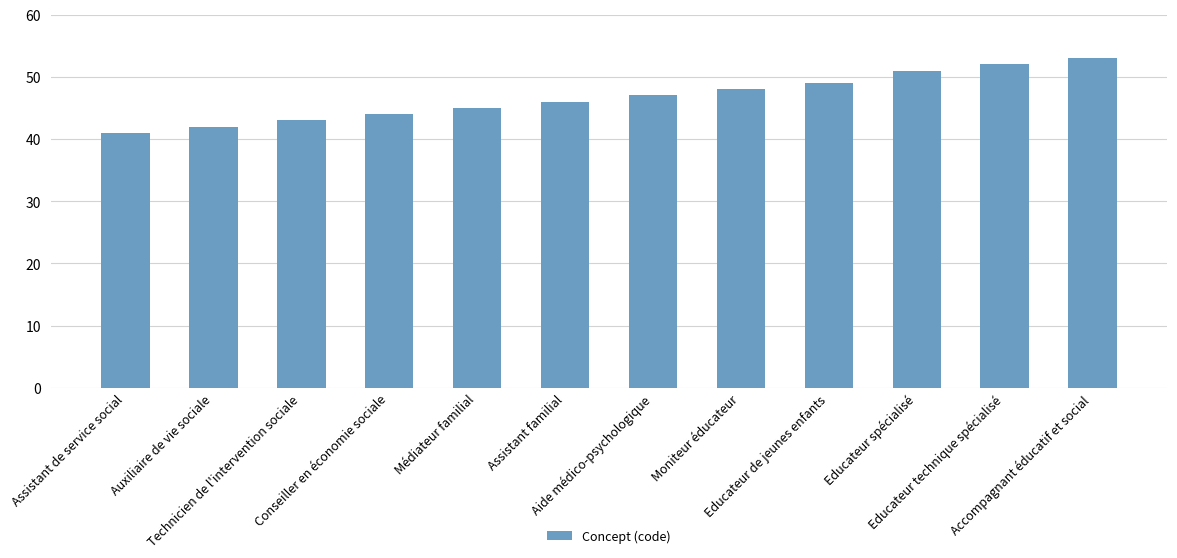

Is it true that the value at Moniteur éducateur is 80?

False